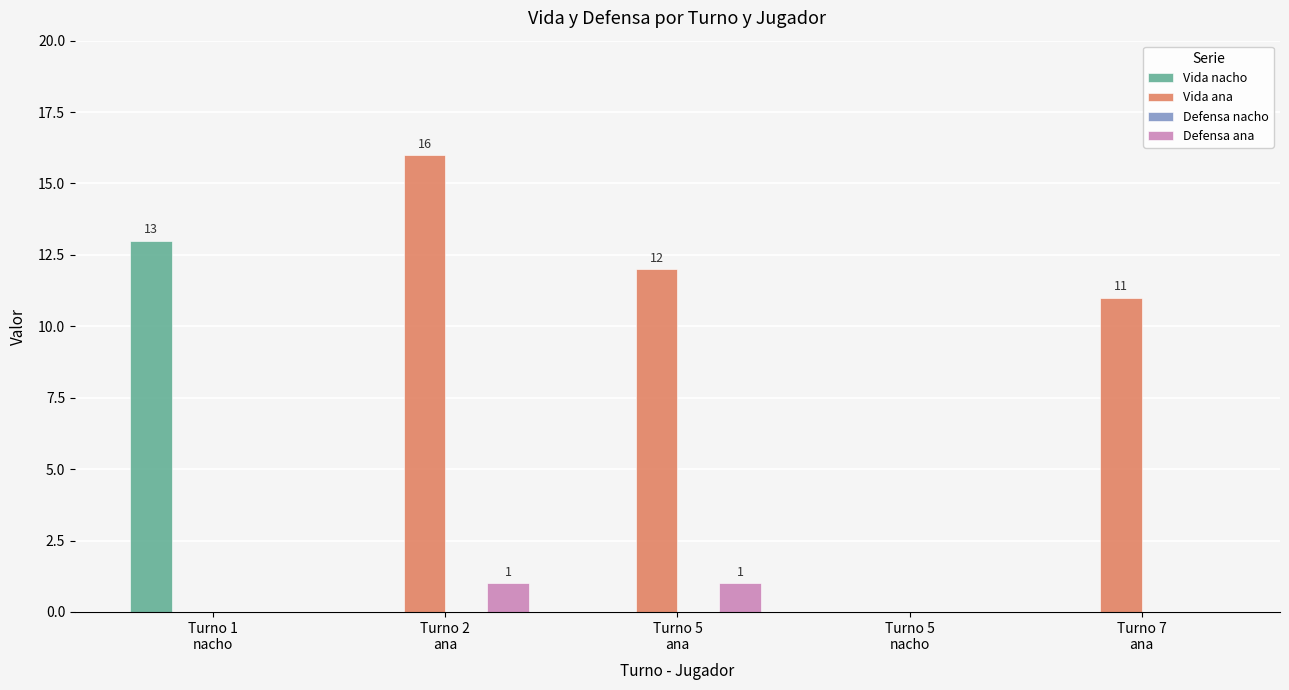

What is the sum of all Vida ana values?

39